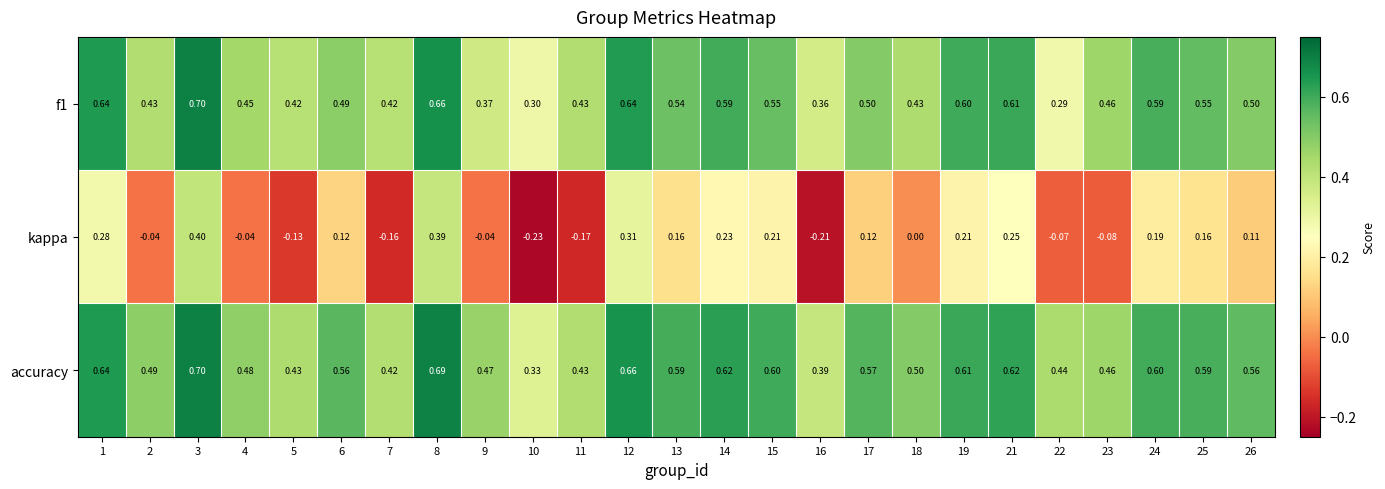

Which series has the widest spread of values?

kappa